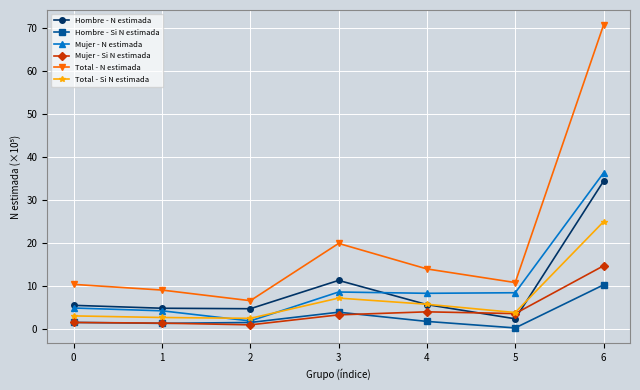

The Total - N estimada series shows 126.1 at 6. True or false?

False